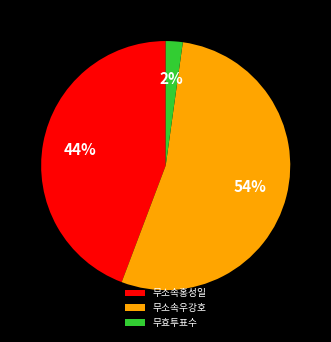

Do 무소속홍성일 and 무효투표수 together represent more than half of the pie?

No